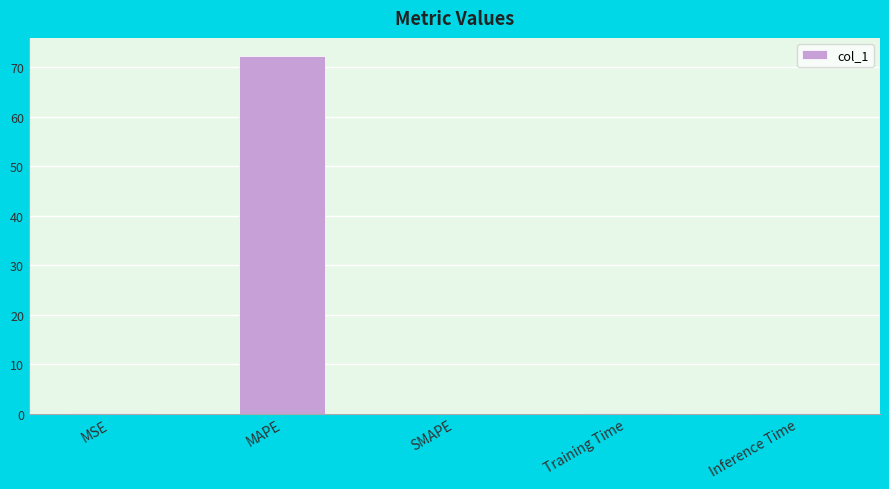

The chart shows a value of 0.0 at MSE. True or false?

True